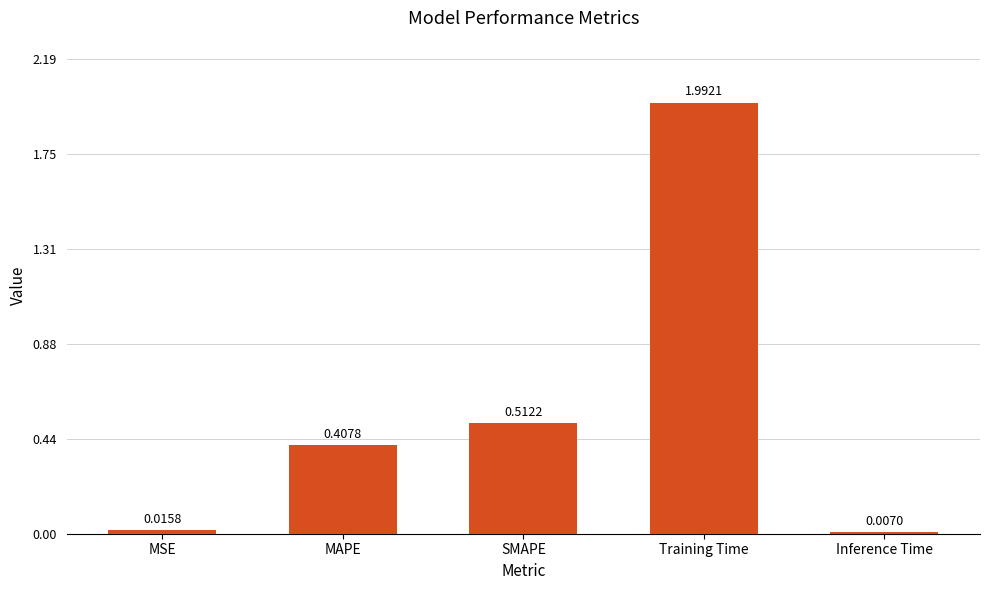

The value at Training Time is 2.0. True or false?

True